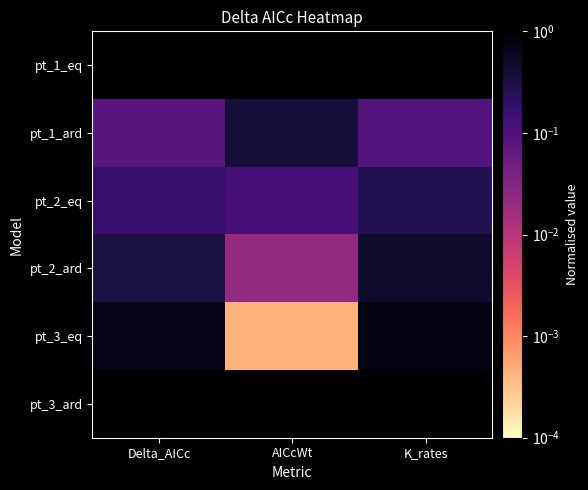

How many distinct data groups are displayed?

6